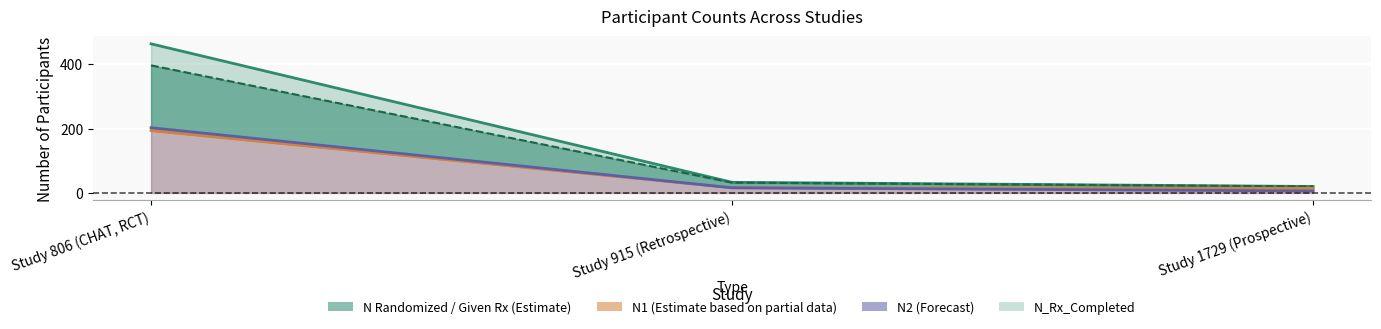

Reading right to left, transcribe all the data shown in this chart.

N Randomized / Given Rx: Study 1729 (Prospective)=20	Study 915 (Retrospective)=33	Study 806 (CHAT, RCT)=464
N_Rx_Completed: Study 1729 (Prospective)=20	Study 915 (Retrospective)=32	Study 806 (CHAT, RCT)=397
N1: Study 1729 (Prospective)=14	Study 915 (Retrospective)=16	Study 806 (CHAT, RCT)=194
N2: Study 1729 (Prospective)=6	Study 915 (Retrospective)=16	Study 806 (CHAT, RCT)=203